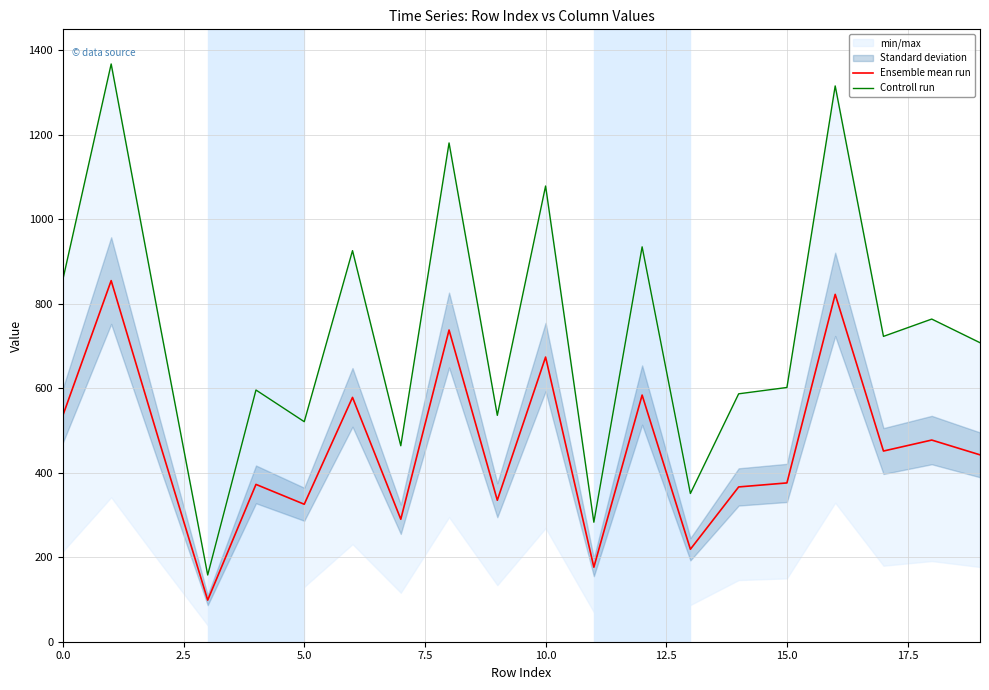

What is the maximum value for Ensemble mean run?

855.0